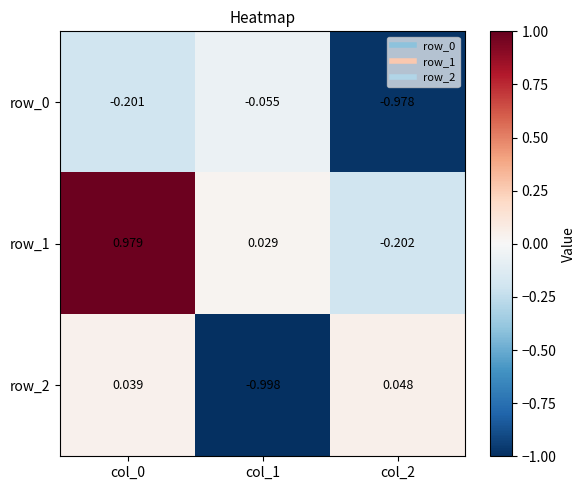

Is the value of row_1 at col_2 greater than the value of row_0 at col_0?

No